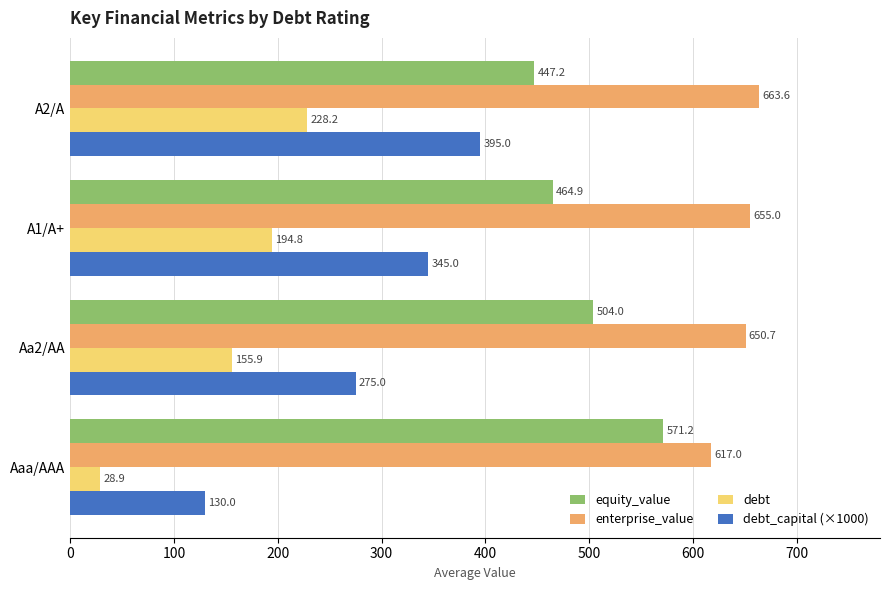

The equity_value series shows 447.2 at A2/A. True or false?

True